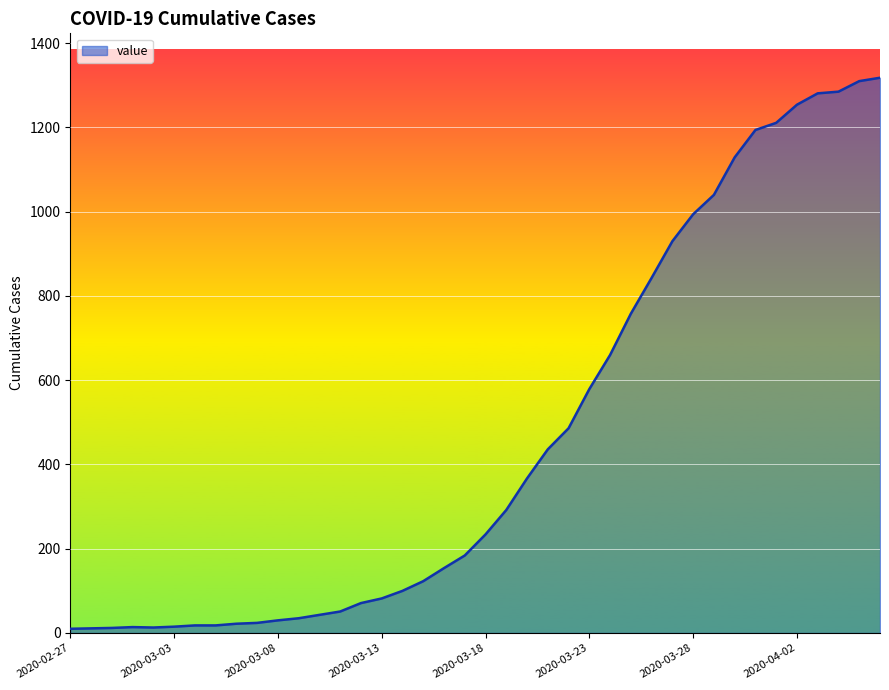

What is the smallest value displayed?

10